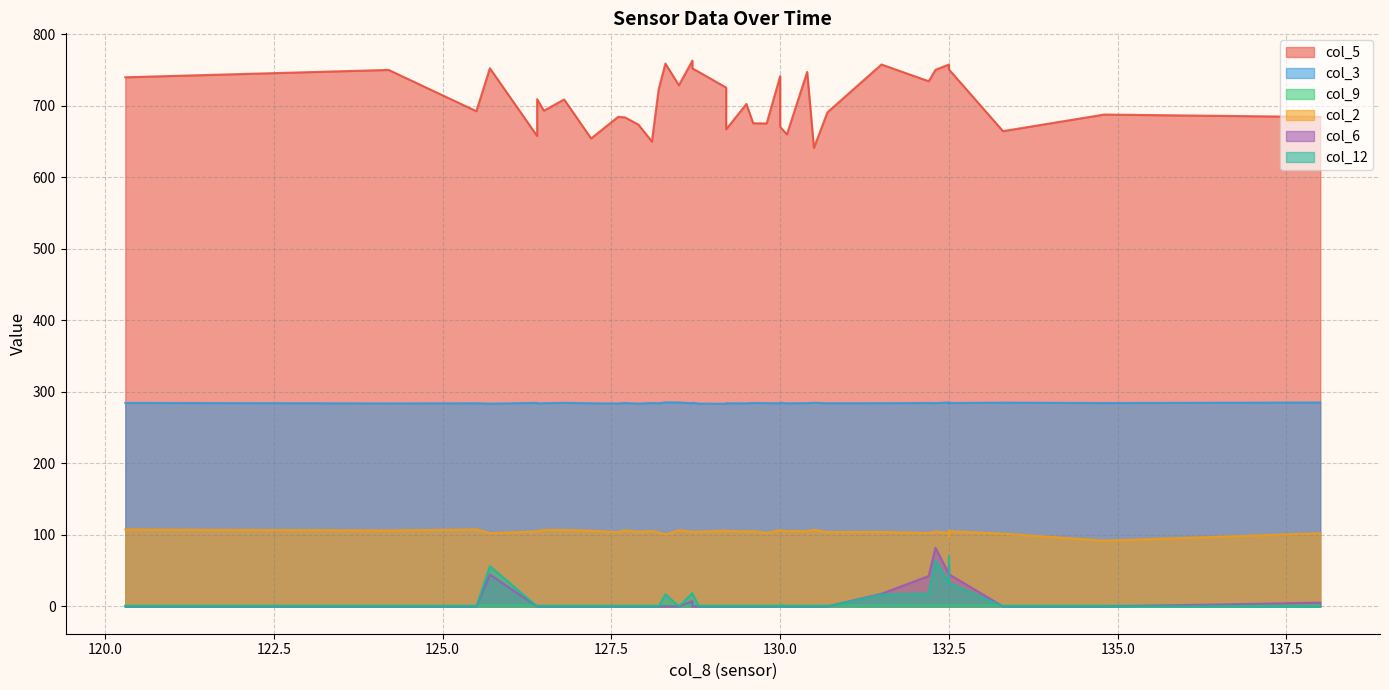

The col_2 series shows 103.6 at 128.2. True or false?

True